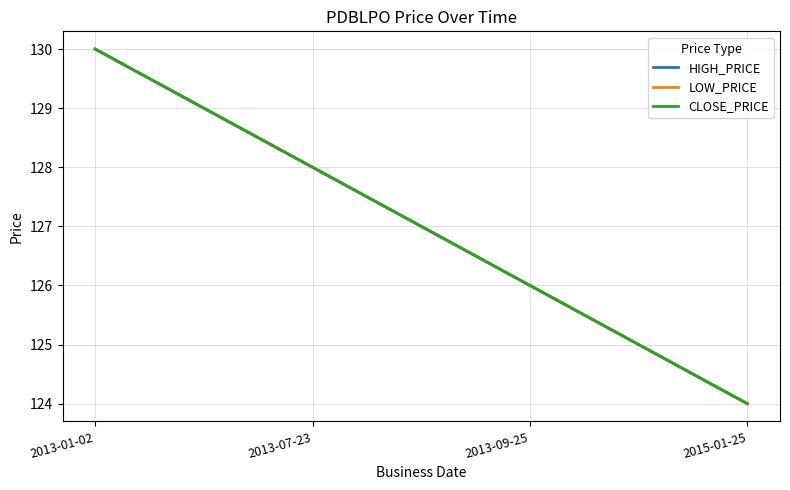

Which category has the highest value in the HIGH_PRICE series?

2013-01-02